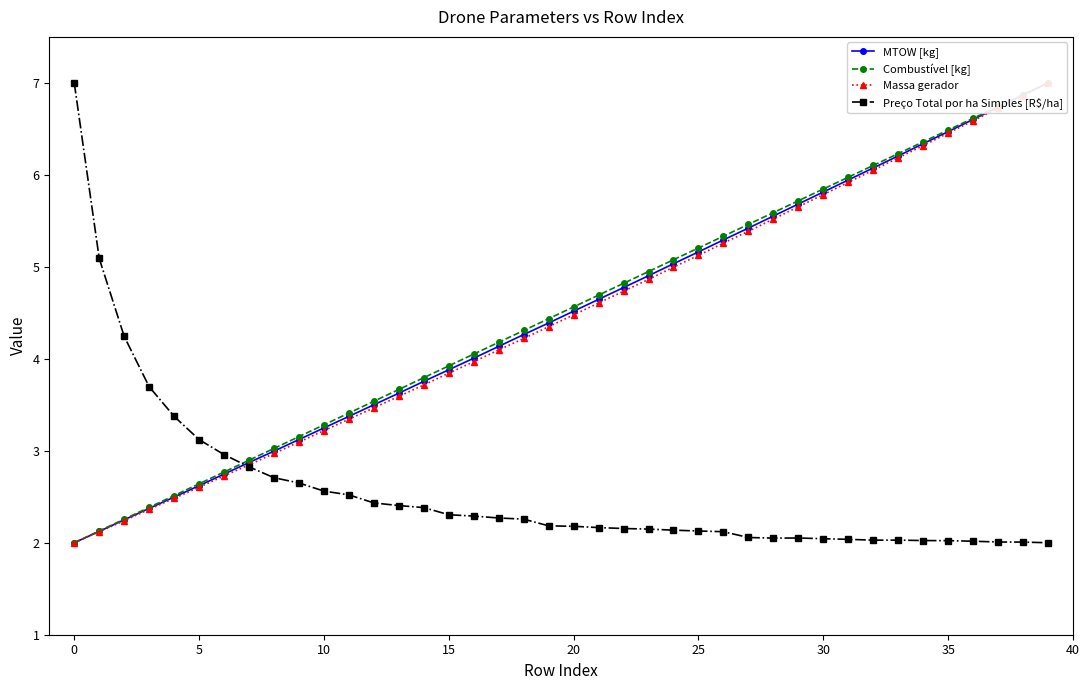

The Preço Total por ha Simples [R$/ha] series shows 2.0 at 30. True or false?

True